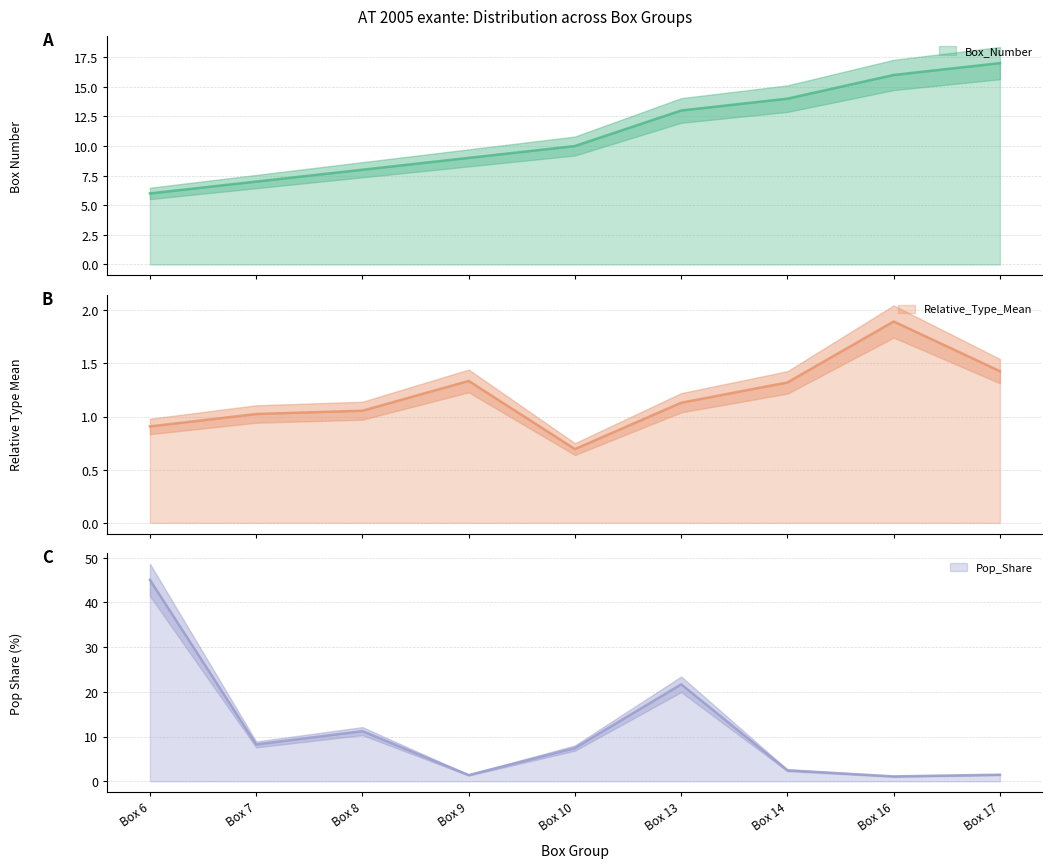

List the labels in order of Relative_Type_Mean value, largest first.

Box 16, Box 17, Box 9, Box 14, Box 13, Box 8, Box 7, Box 6, Box 10